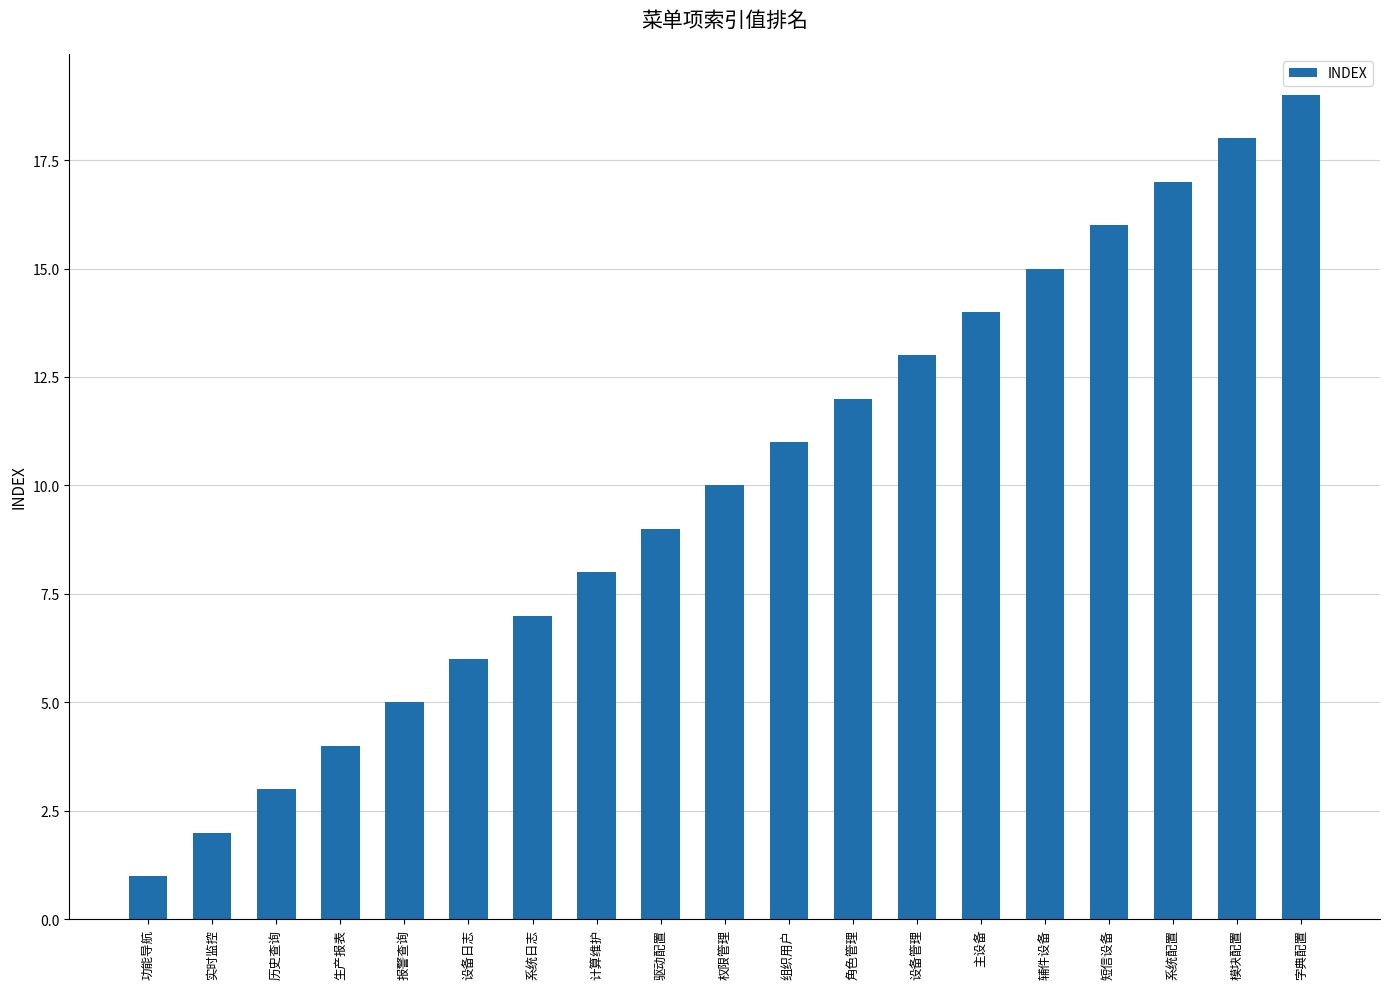

List the labels in order of value, largest first.

字典配置, 模块配置, 系统配置, 短信设备, 辅件设备, 主设备, 设备管理, 角色管理, 组织用户, 权限管理, 驱动配置, 计算维护, 系统日志, 设备日志, 报警查询, 生产报表, 历史查询, 实时监控, 功能导航